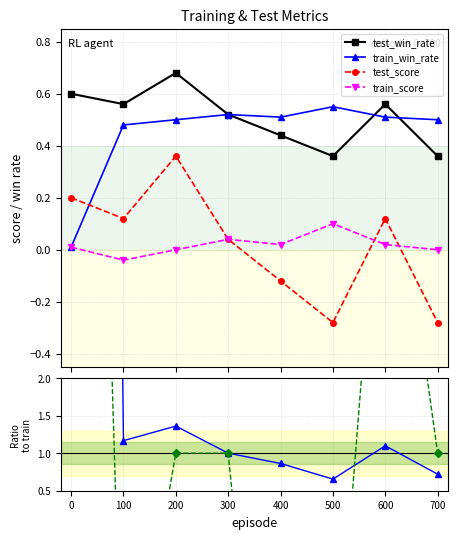

How many negative values does the test_score series have?

3